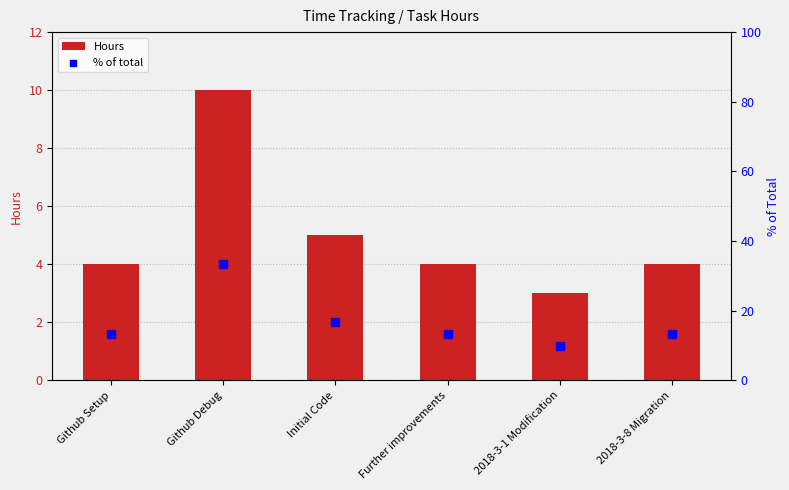

What is the total value across all series at Github Debug?

43.3